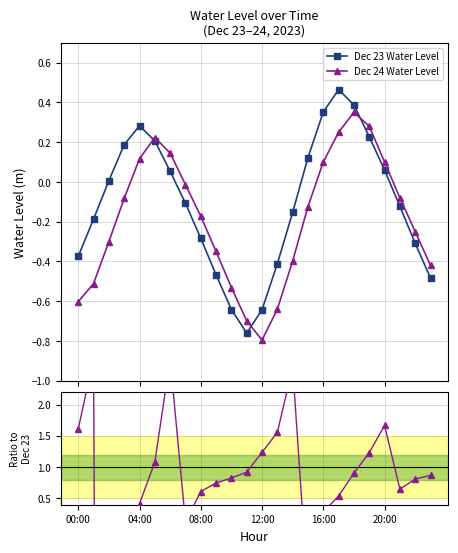

What is the sum of the Dec 24 Water Level values at 7 and 10?

-0.5